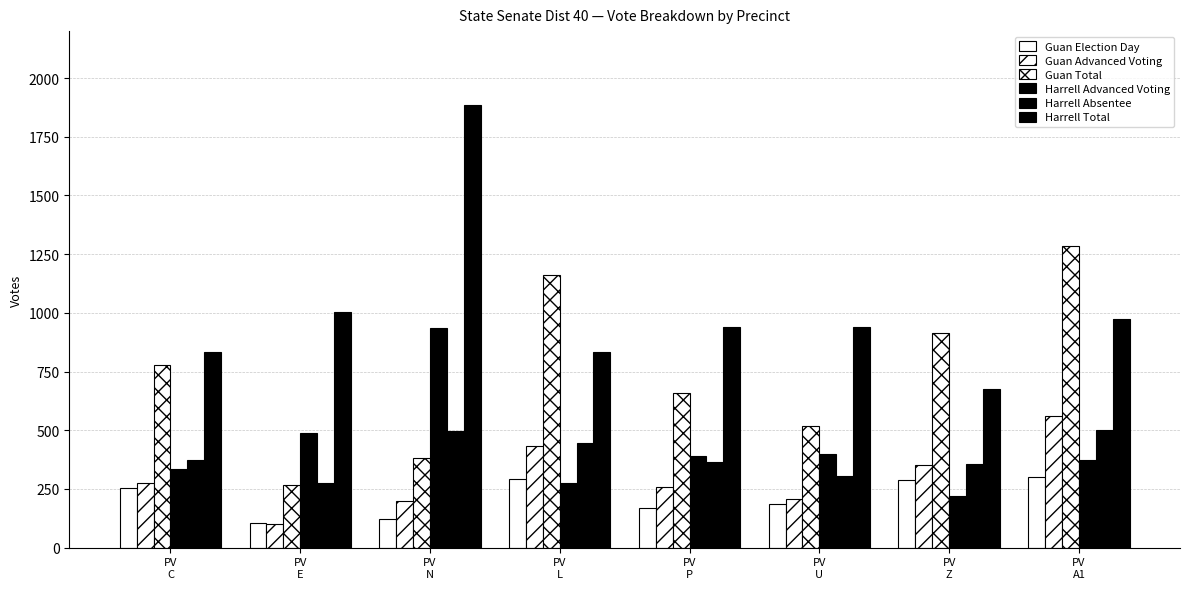

How many bars are there in total?

48